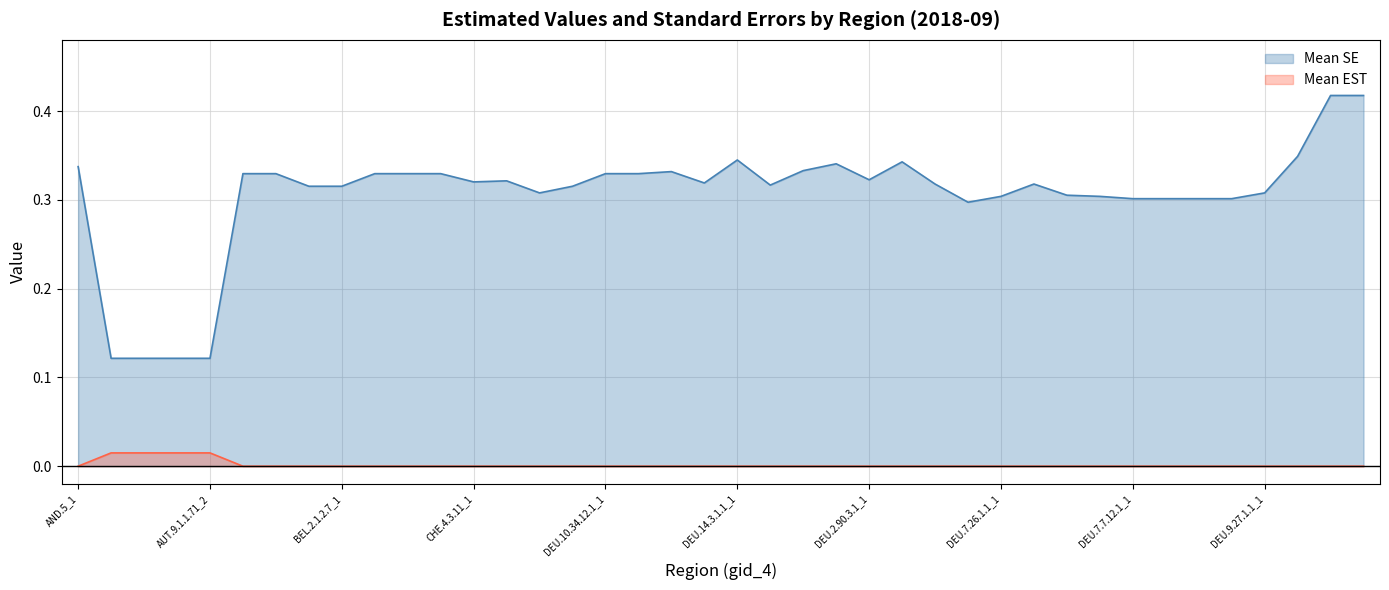

The value of Mean SE at DEU.2.21.12.1_1 is 0.6. True or false?

False